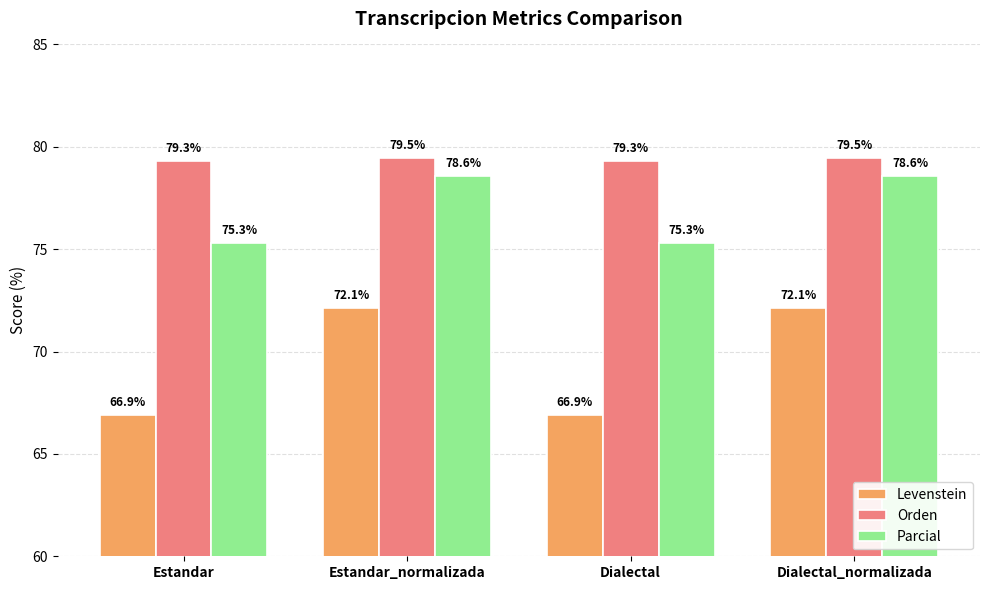

Between Estandar and Estandar_normalizada, which series saw the biggest shift?

Levenstein